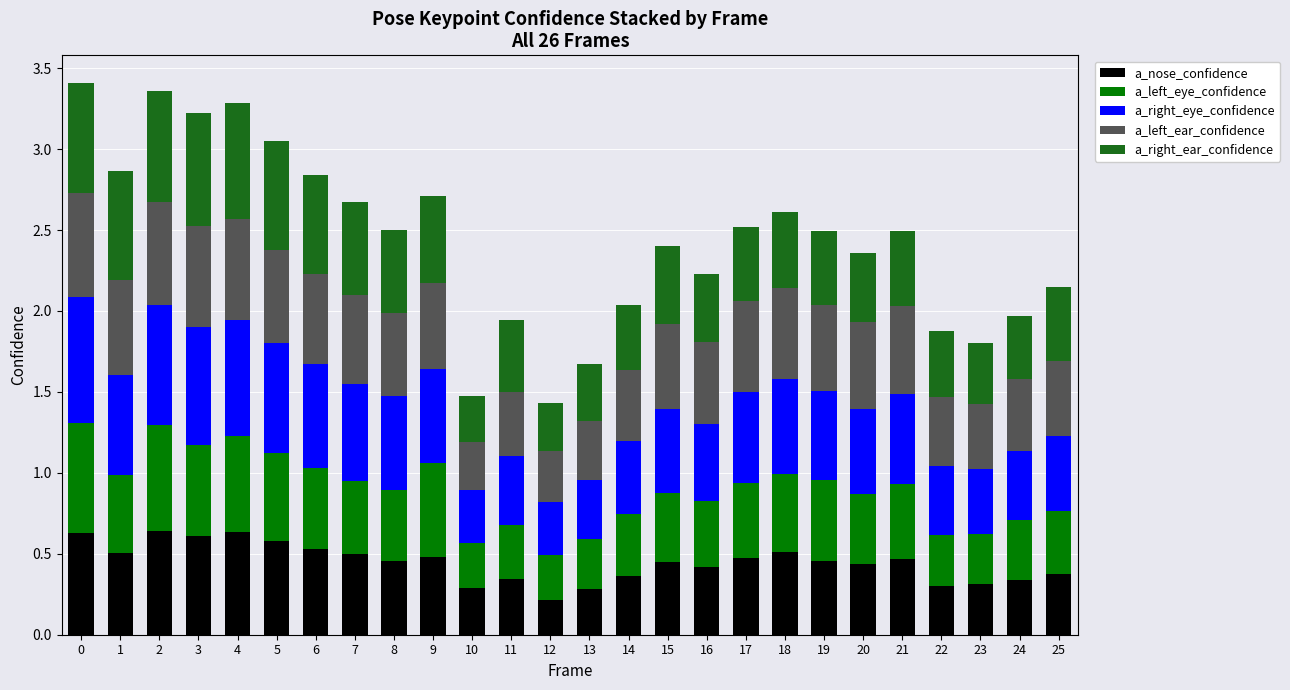

How many a_nose_confidence values are between 0 and 1?

26